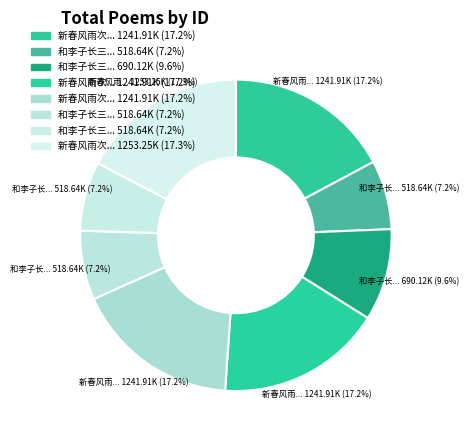

What is the smallest slice in the pie chart?

和李子长三洲岩韵三首 其一